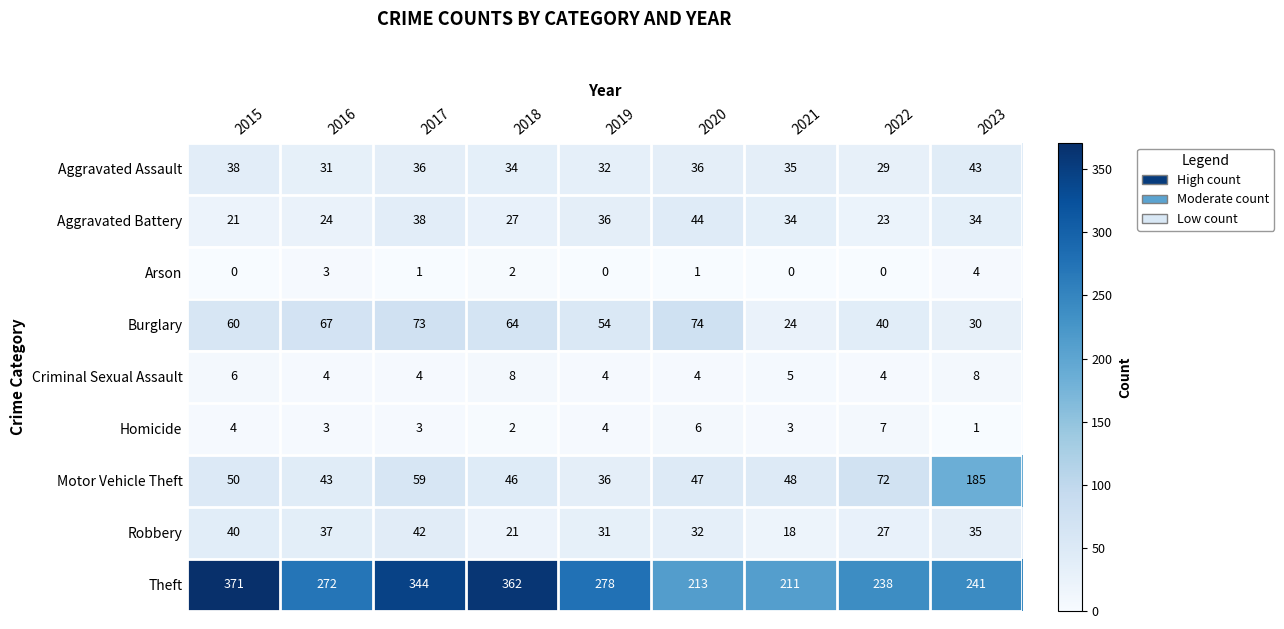

Rank the series by their maximum value, from lowest to highest.

Arson, Homicide, Criminal Sexual Assault, Robbery, Aggravated Assault, Aggravated Battery, Burglary, Motor Vehicle Theft, Theft